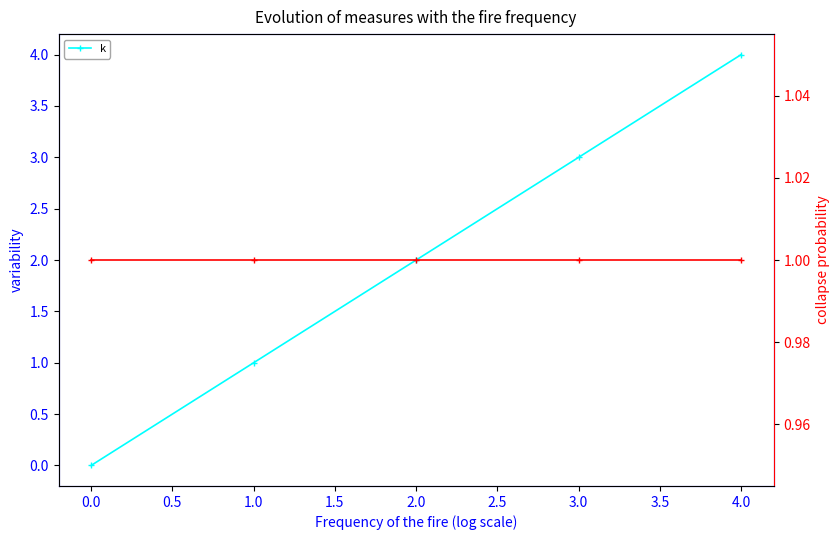

True or false: y_final and k cross at least once.

False